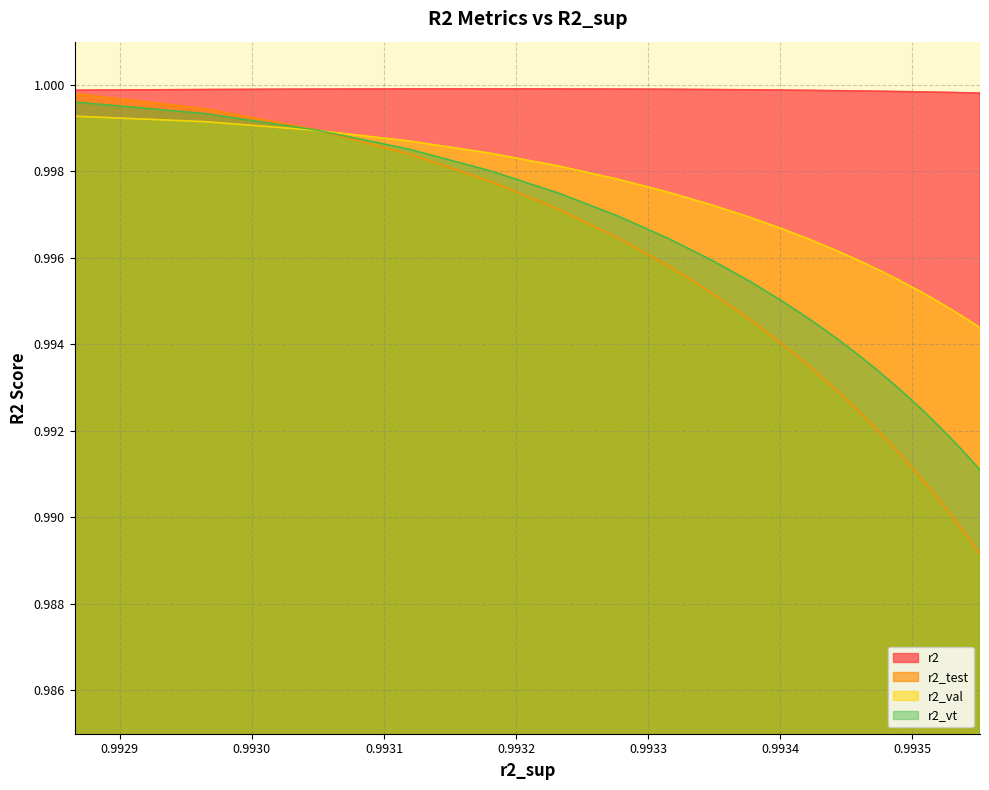

List the series in order of their overall mean, lowest first.

r2_test, r2_vt, r2_val, r2